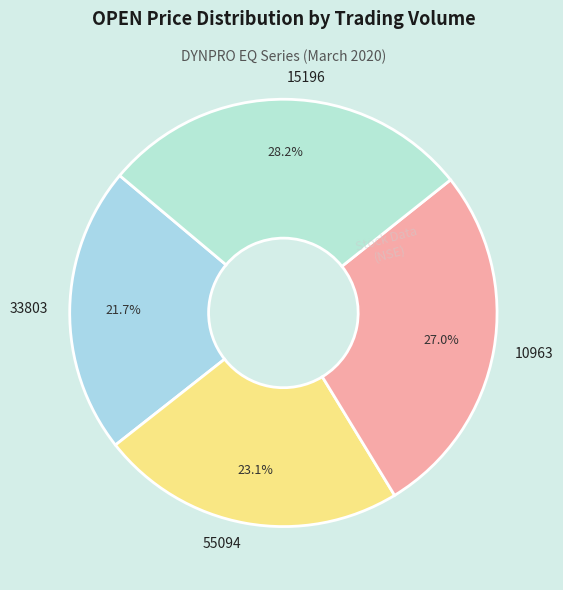

What percentage is the 15196 slice, to the nearest percent?

28%